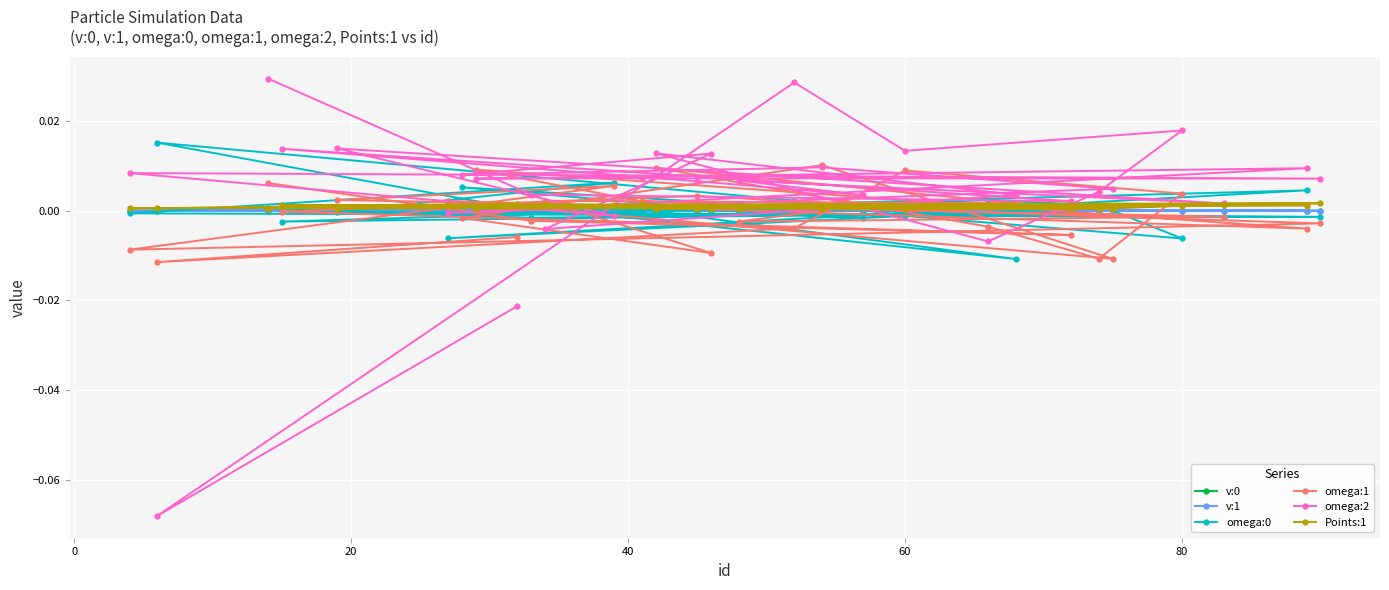

Which series has the widest spread of values?

omega:2